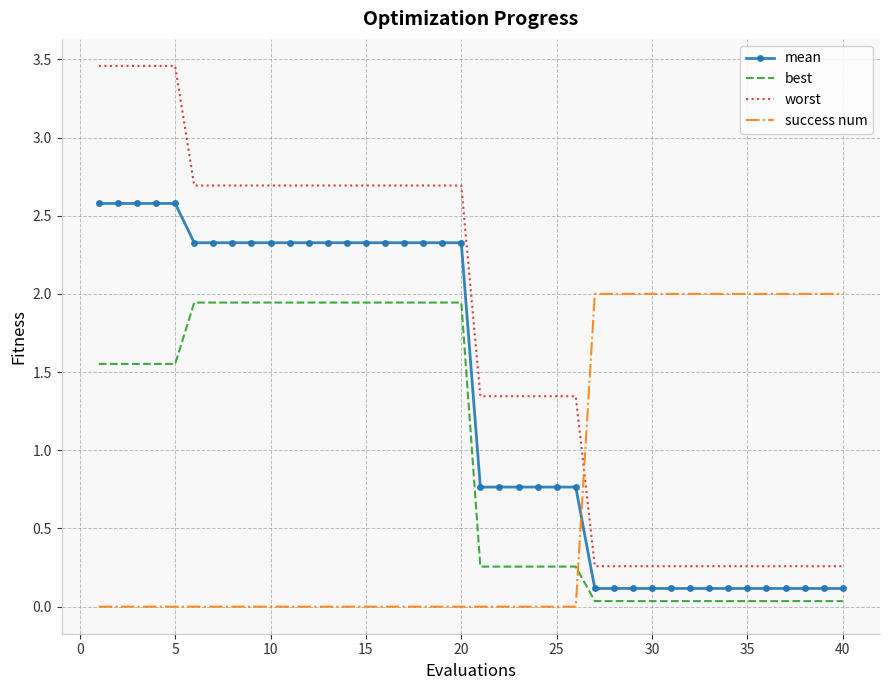

Which series has the widest spread of values?

worst